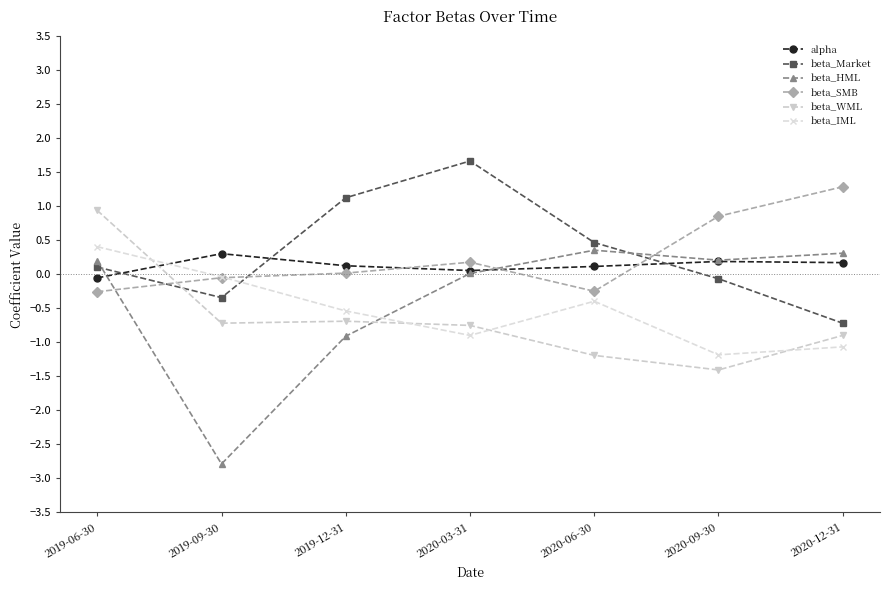

How many data points does each series have?

7